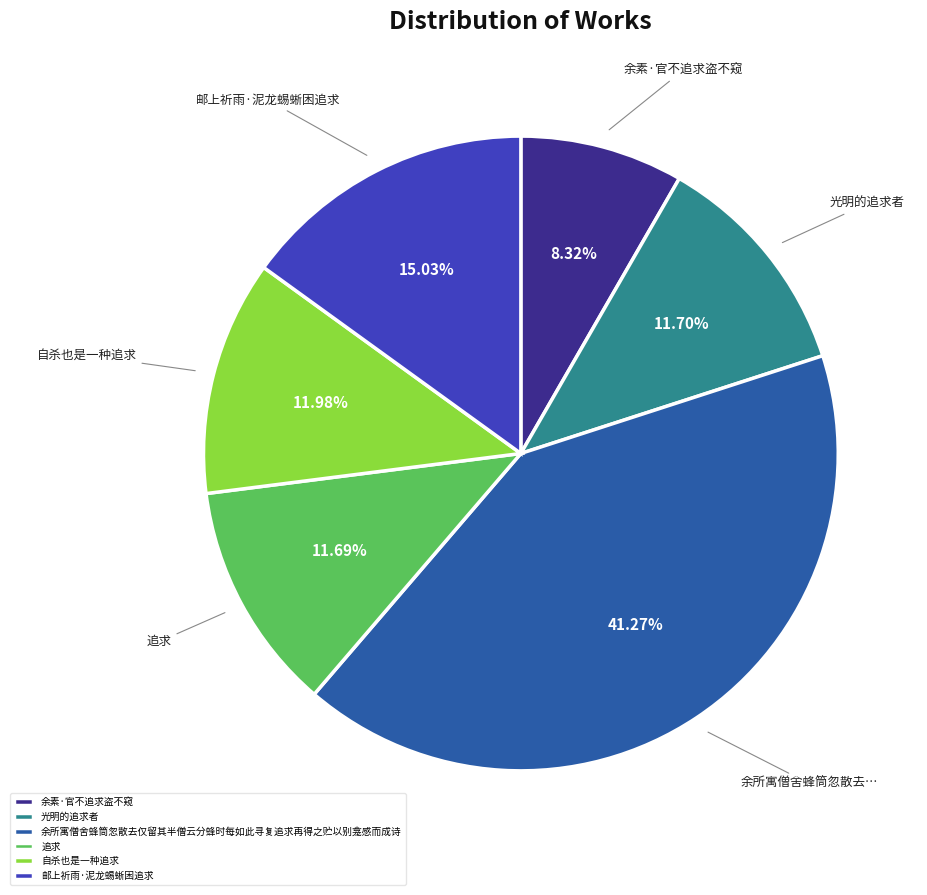

Approximately how many times larger is the value at 邮上祈雨·泥龙蜴蜥困追求 compared to 自杀也是一种追求?

1.3